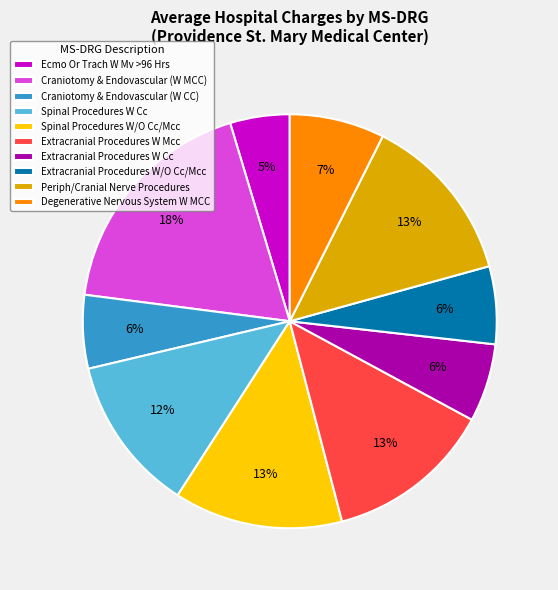

What is the ratio of the value at Spinal Procedures W Cc to the value at Extracranial Procedures W/O Cc/Mcc?

2.0